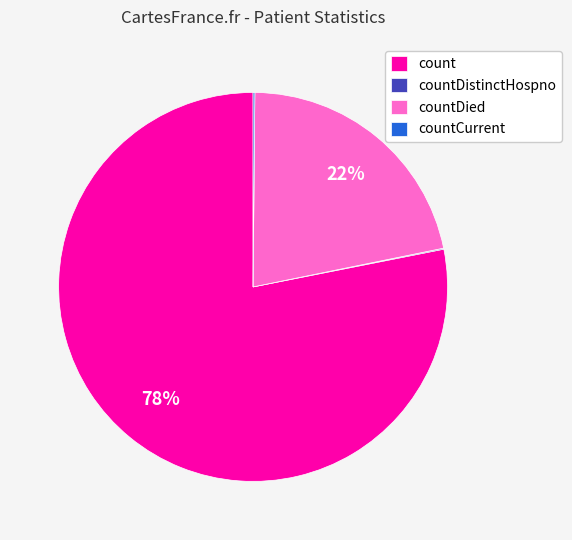

What is the largest slice in the pie chart?

count